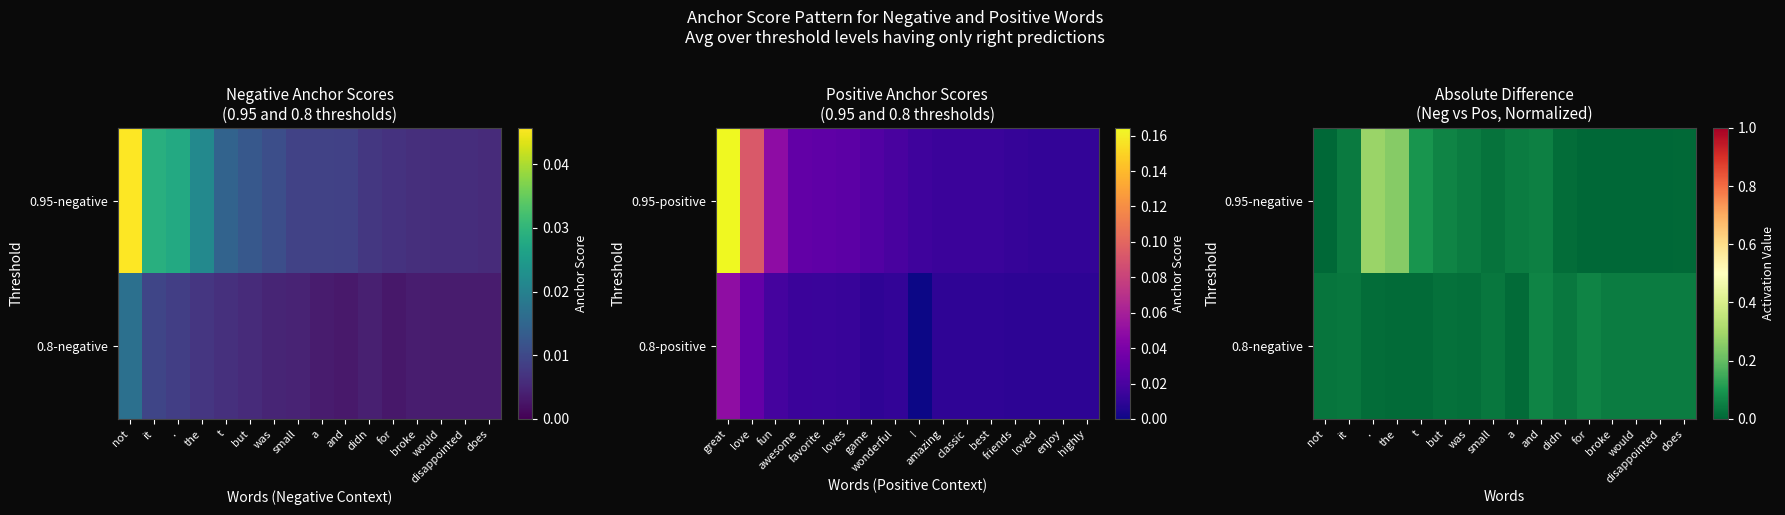

What is the total value across all series at the?

0.3